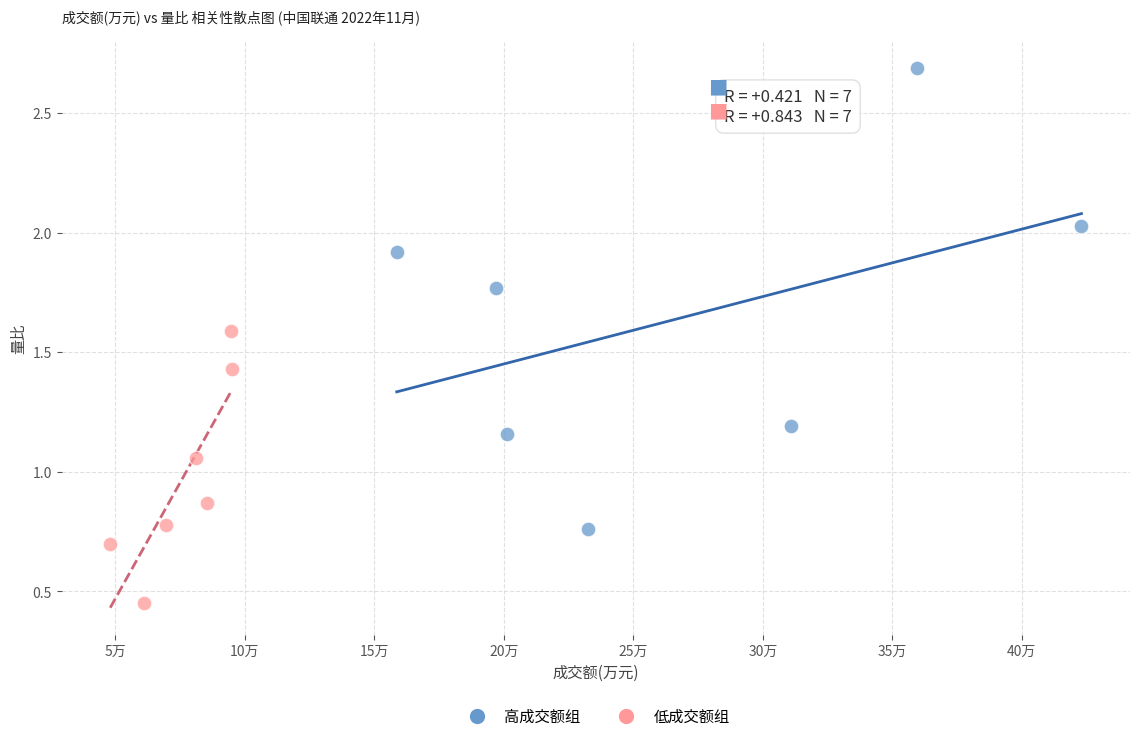

Which series contains the lowest Y value?

低成交额组